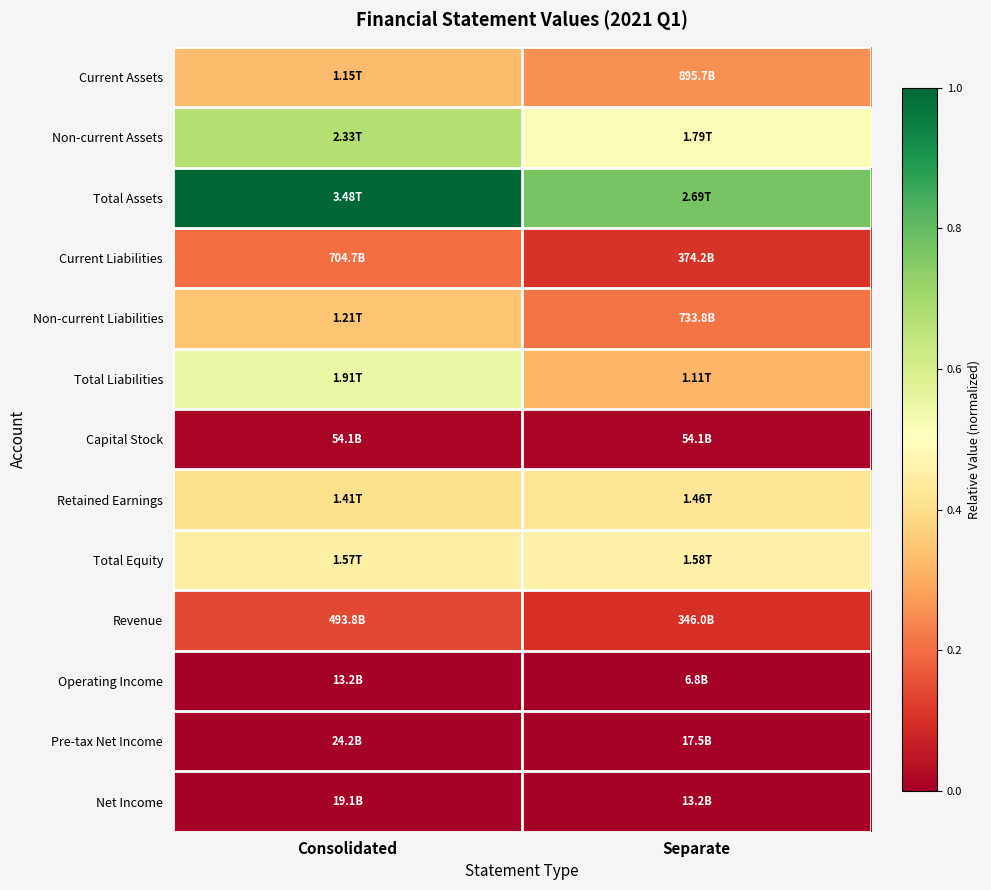

What is the greatest value displayed?

1.0